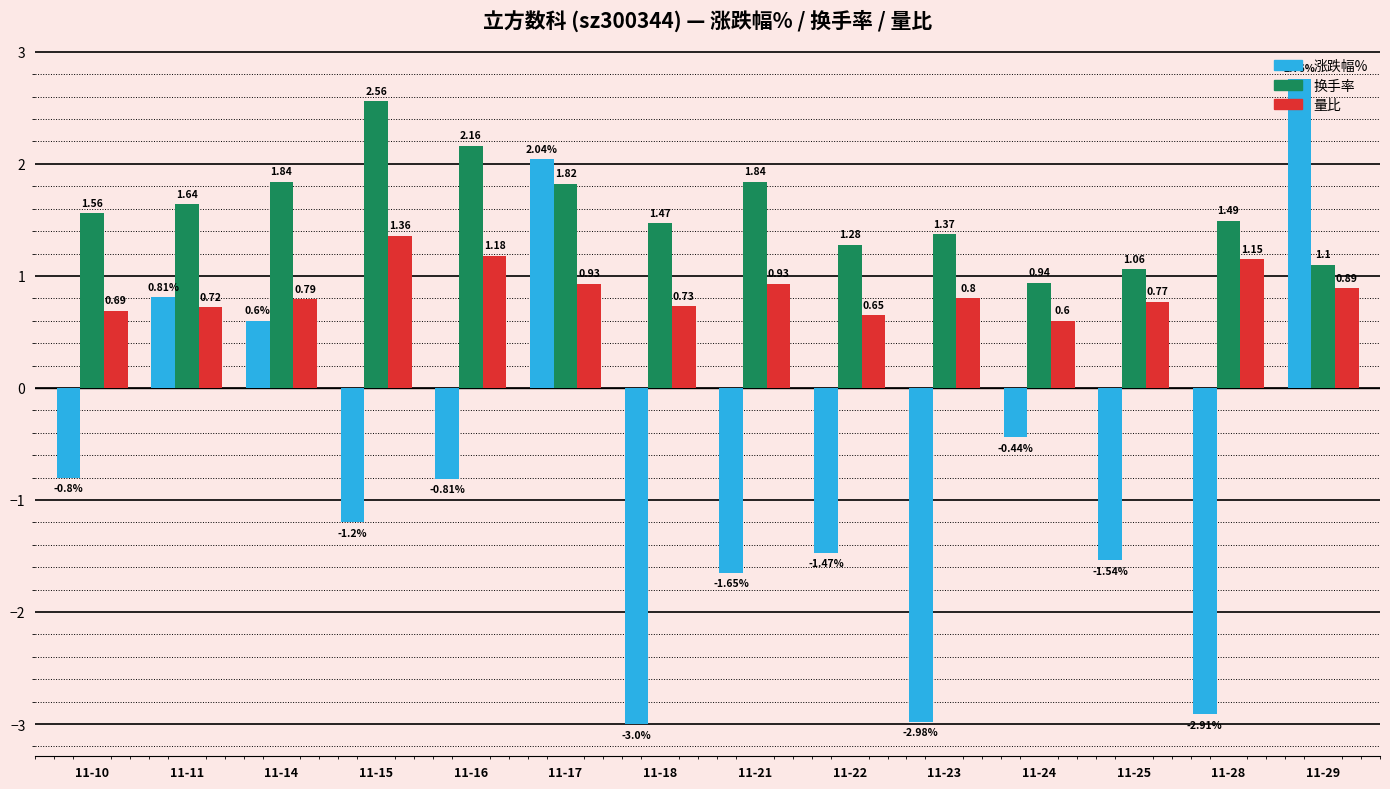

What is the approximate value of 涨跌幅% at 11-14?

0.6